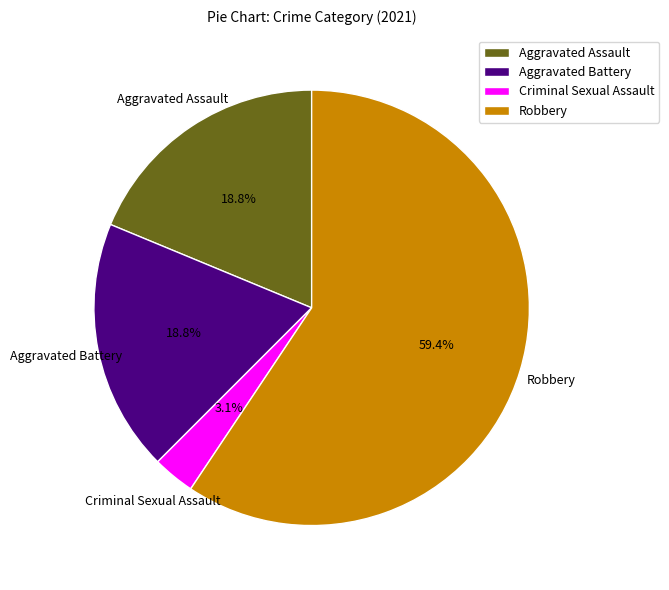

To the nearest percent, what portion does Aggravated Assault represent?

19%